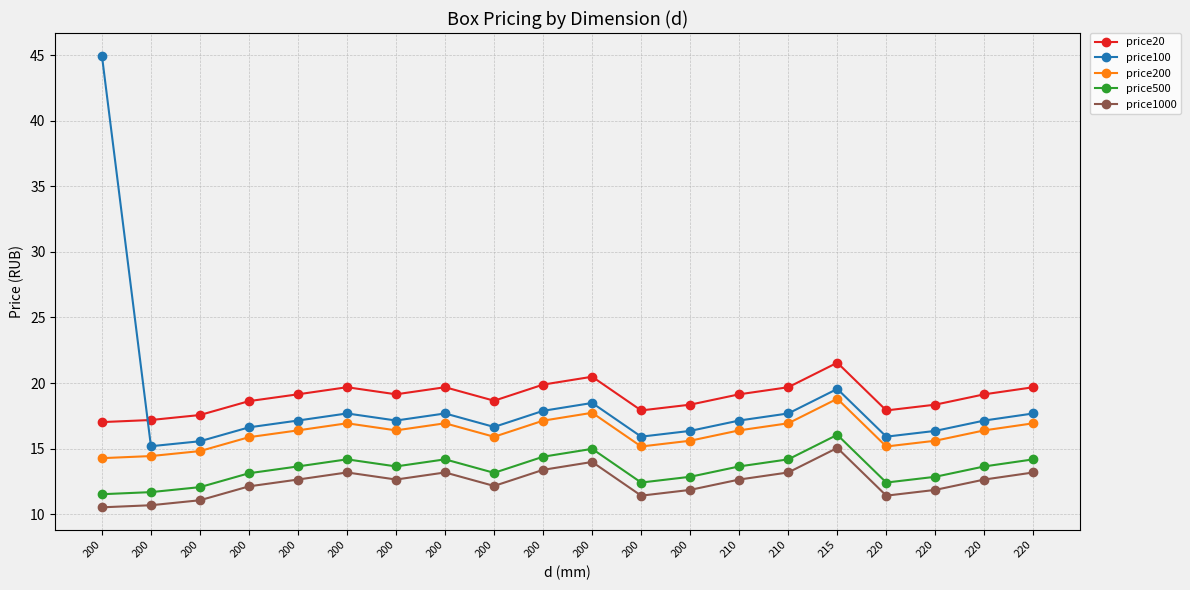

How many categories are shown in the chart?

20